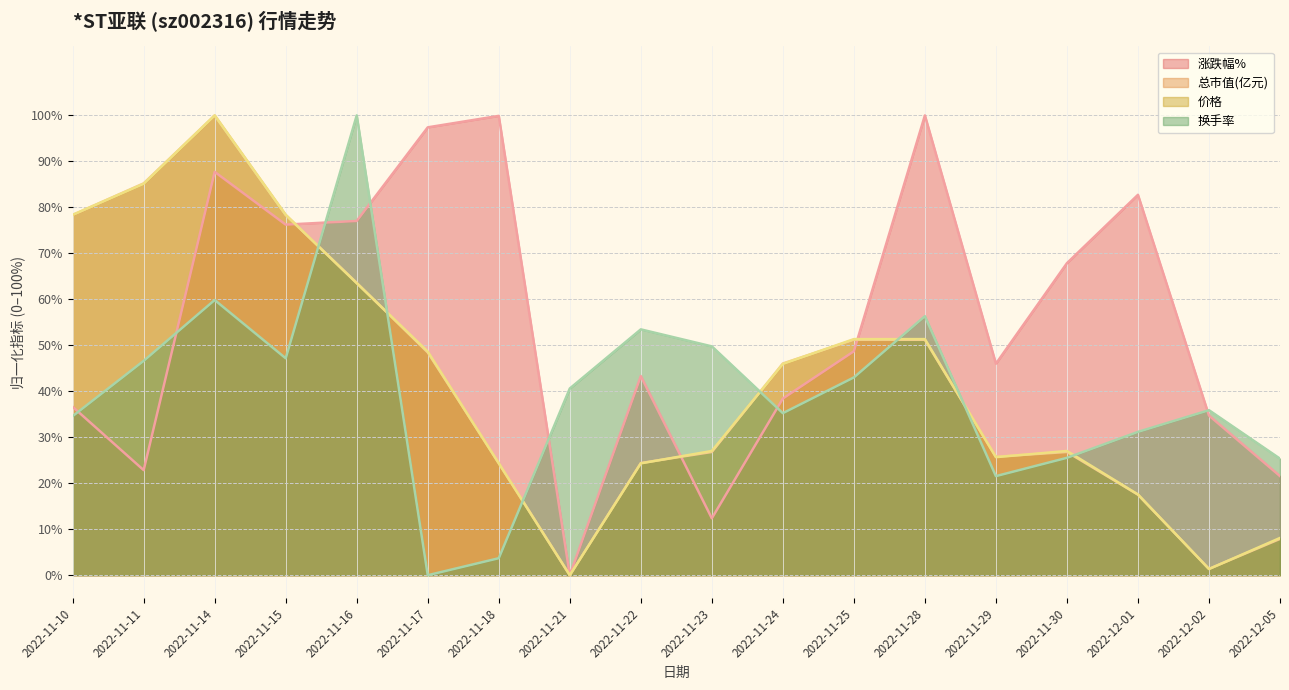

True or false: 总市值(亿元) and 换手率 intersect in this chart.

True